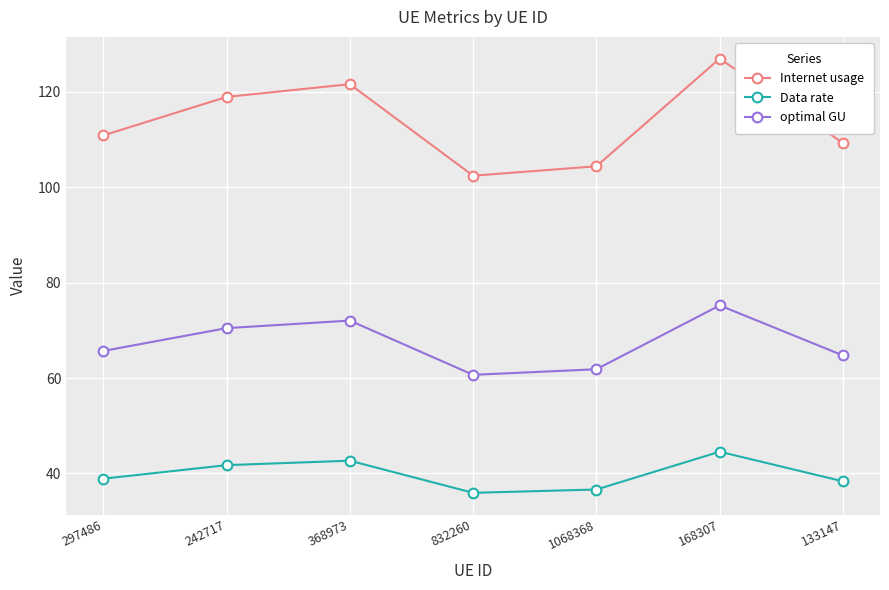

At which label does optimal GU first exceed 65?

297486